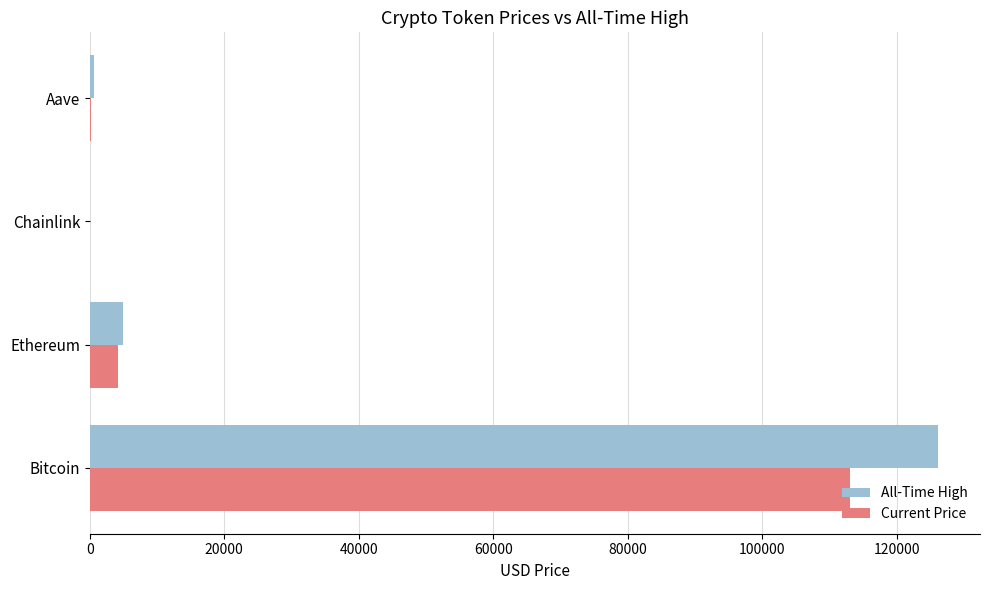

At which category is the sum across all series the highest?

Bitcoin